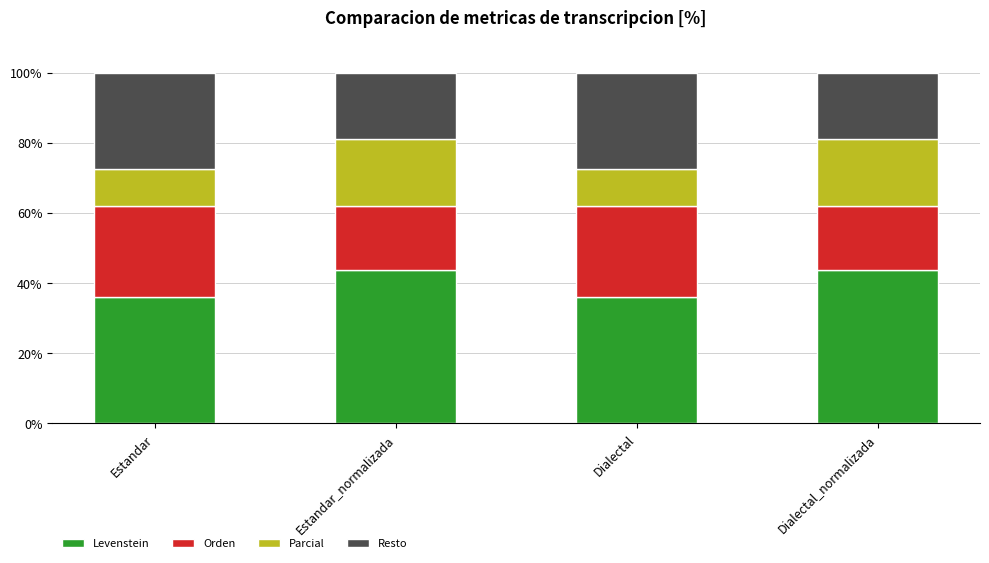

Reading left to right, list the values for the Levenstein series.

36.1	43.6	36.1	43.6